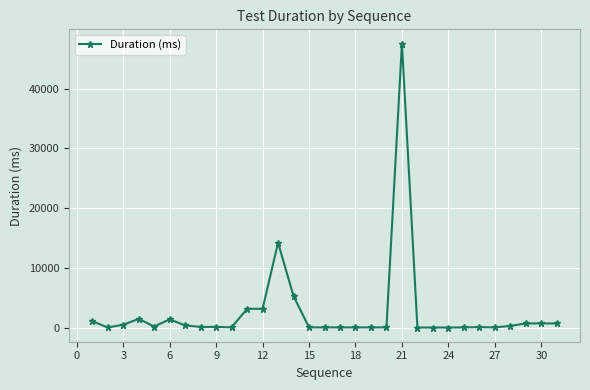

How many lines are shown in the chart?

1